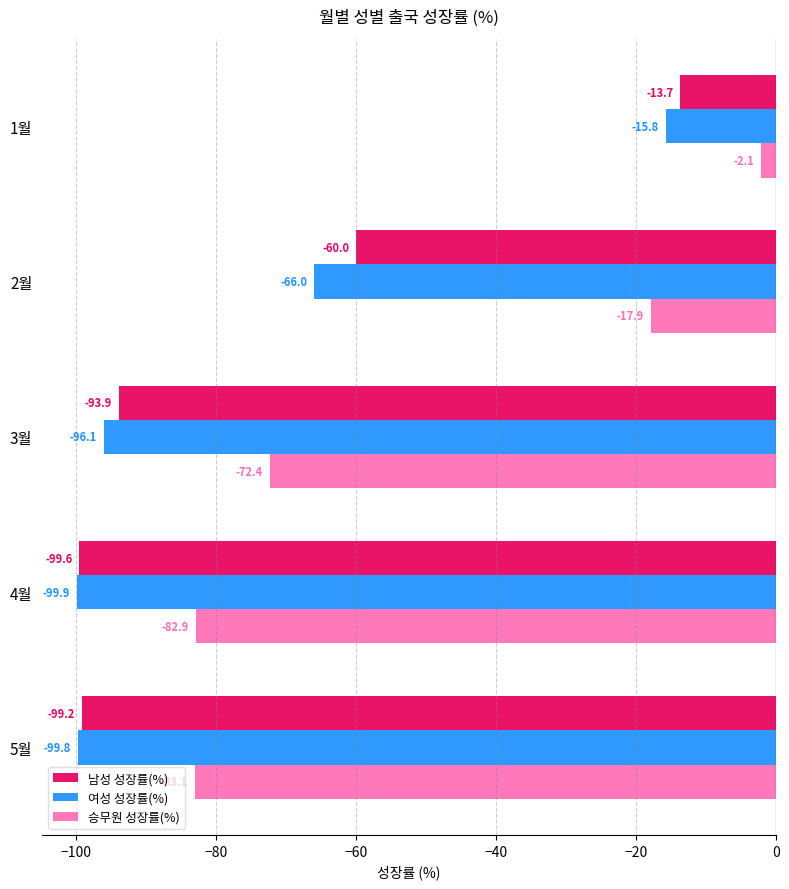

True or false: 승무원 성장률(%) has a value of -7.4 at 2월.

False